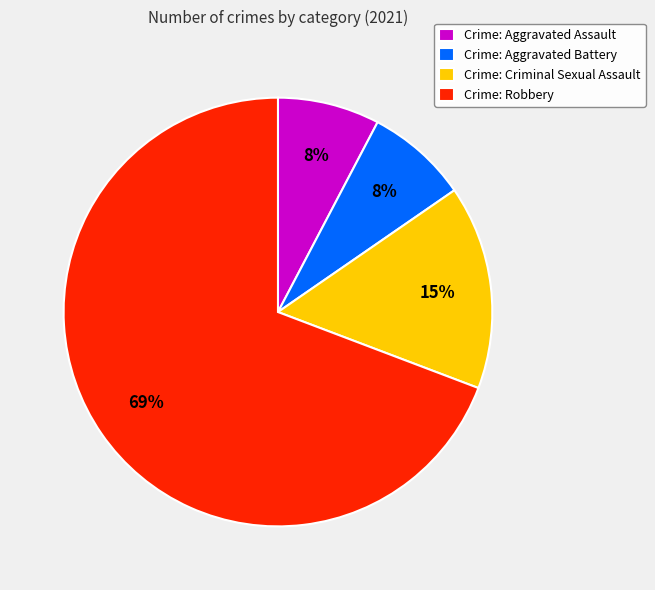

Which has a higher value, Crime: Robbery or Crime: Aggravated Assault?

Crime: Robbery